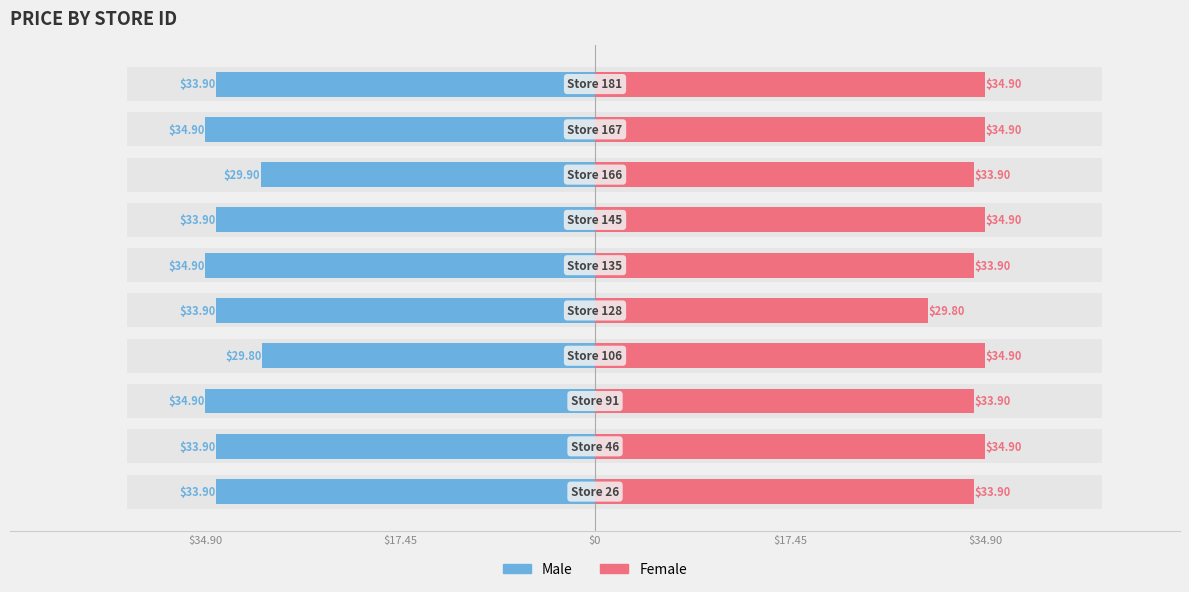

Between $34.90 and 9, which is larger?

$34.90